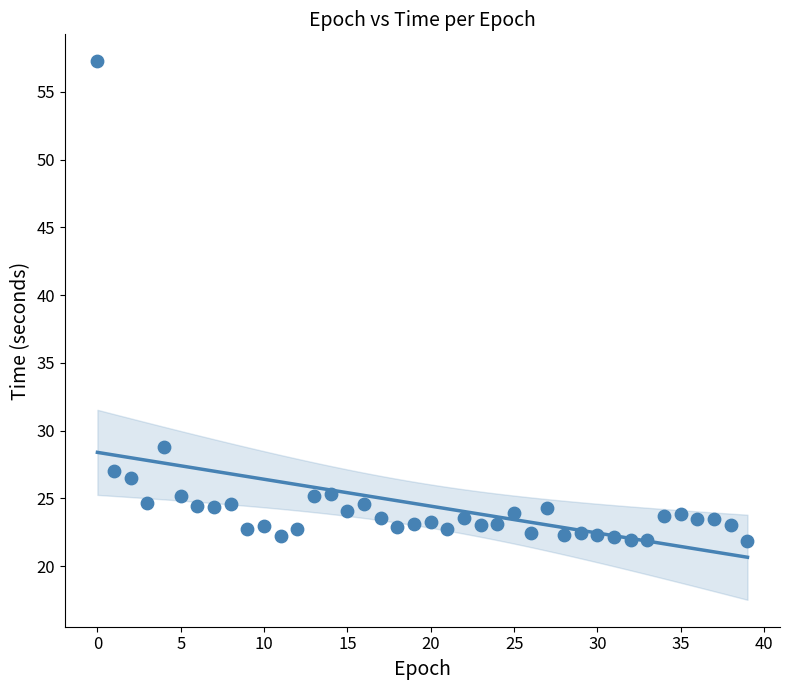

What is the range of Y values (max minus min)?

35.4